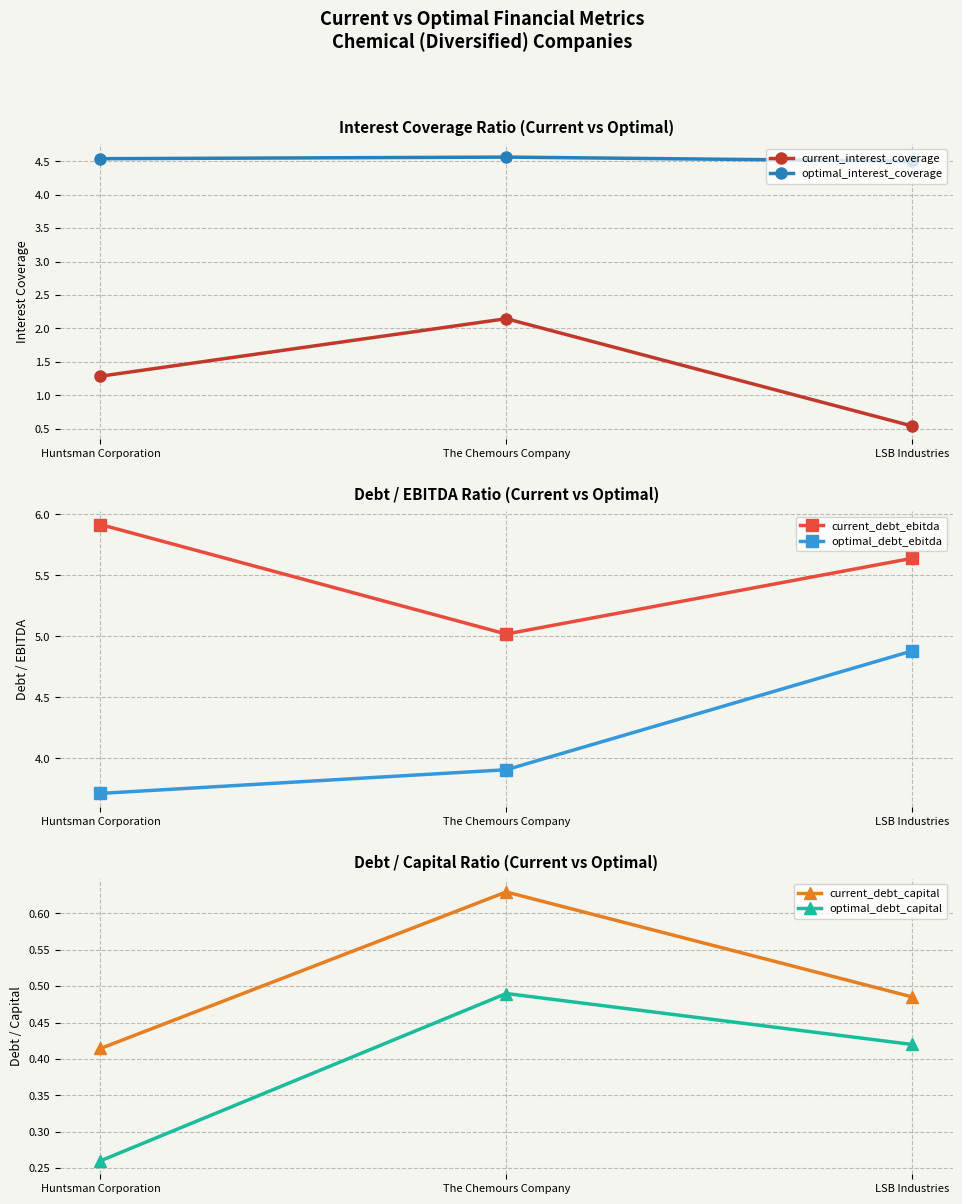

The optimal_interest_coverage series shows 3.2 at Huntsman Corporation. True or false?

False